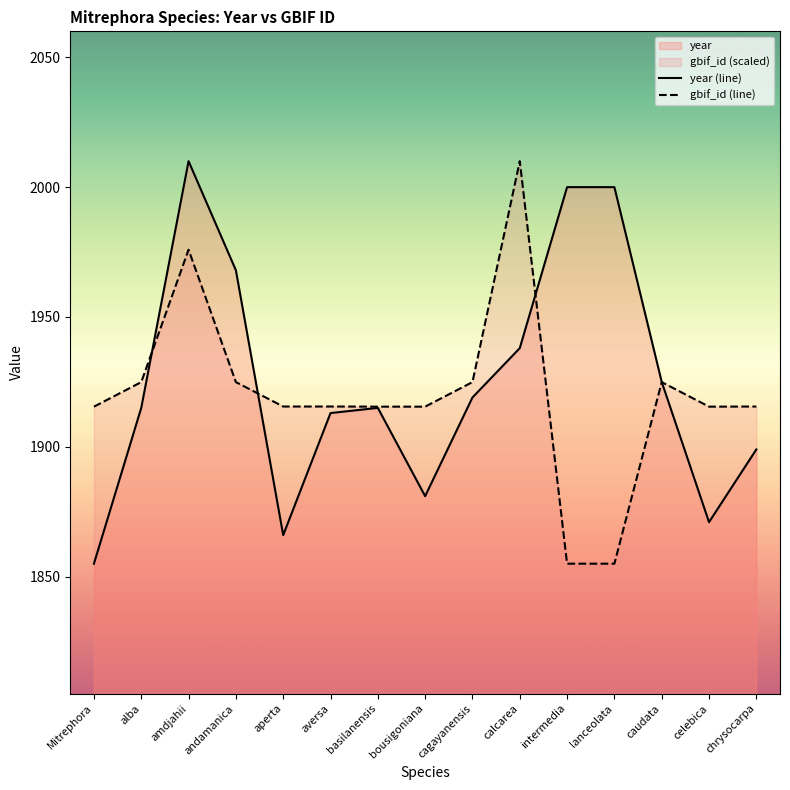

How many lines are shown in the chart?

2